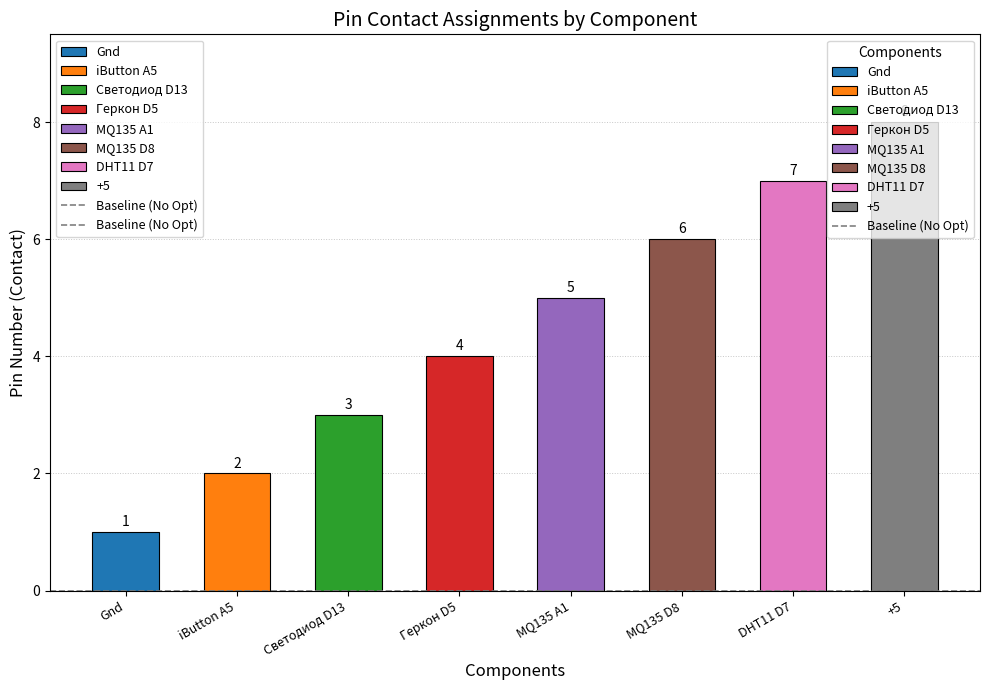

Count the number of data series in this chart.

1